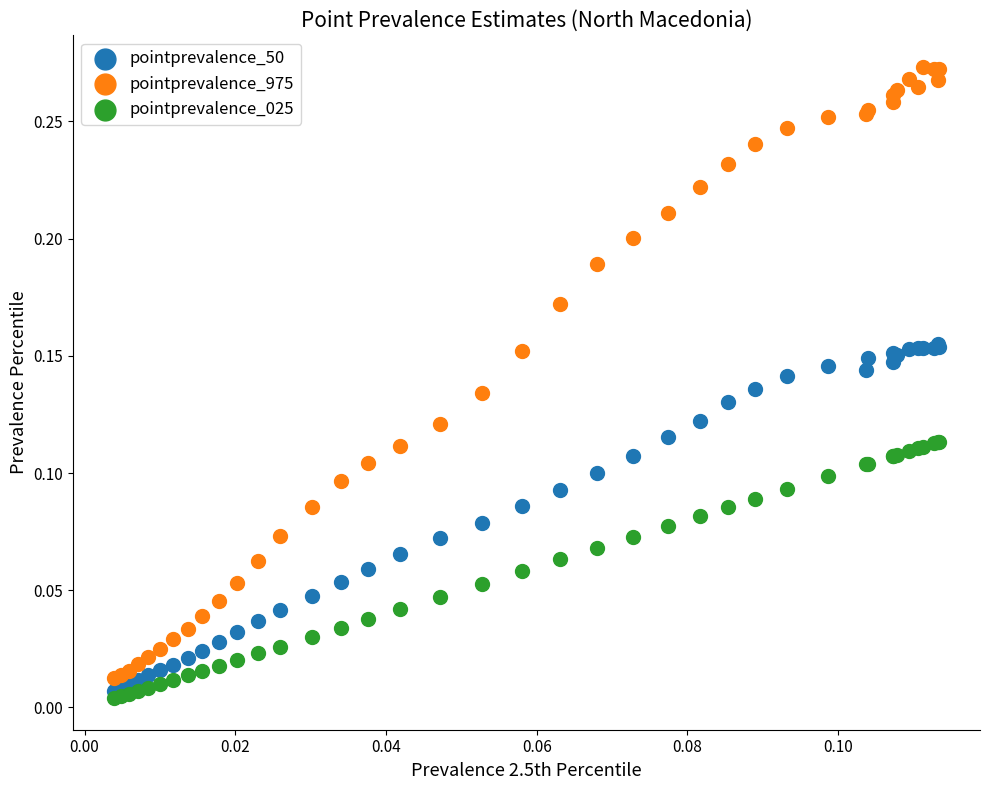

Which series contains the lowest Y value?

pointprevalence_025